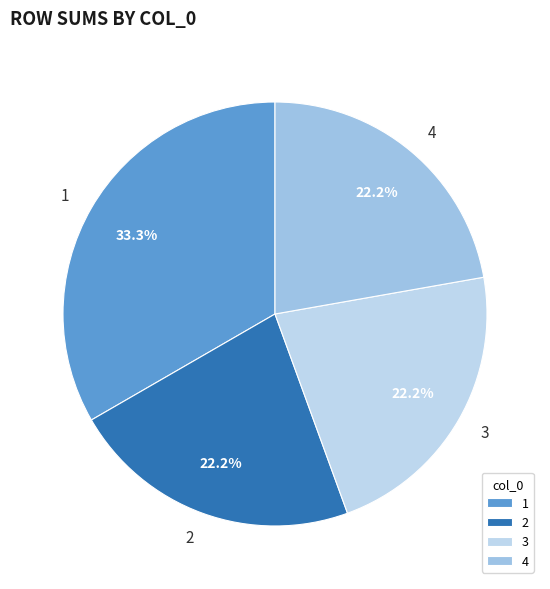

To the nearest percent, what percentage of the pie is 1?

33%